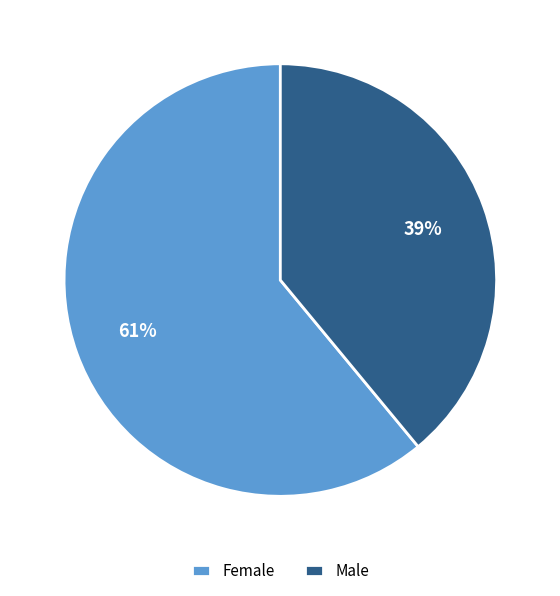

To the nearest percent, what portion does Female represent?

61%